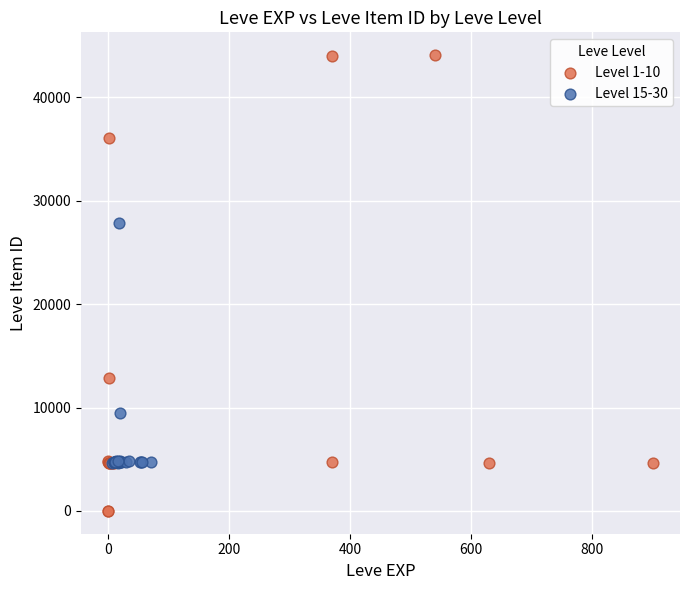

Which series has the largest Y range (max minus min)?

Level 1-10